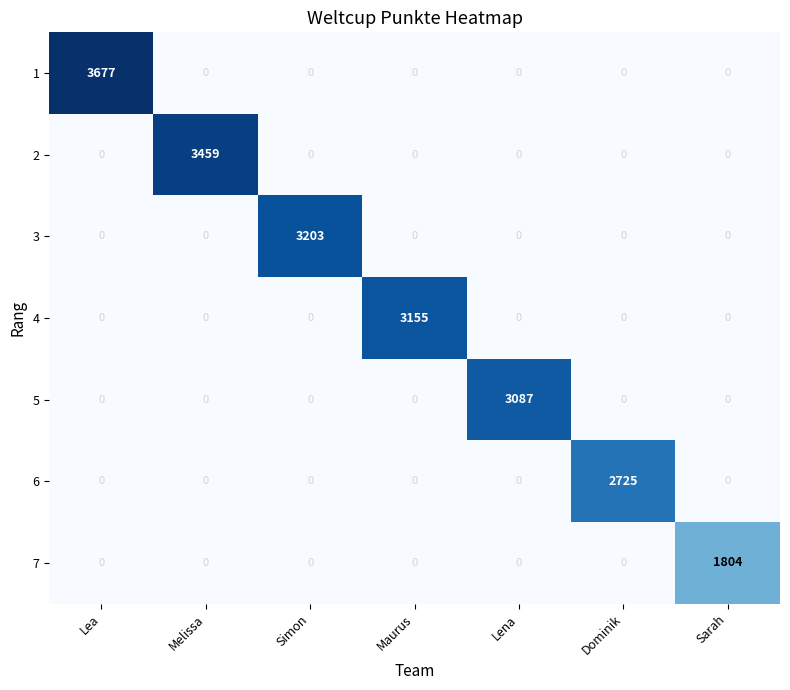

The 4 series shows -1584 at Sarah. True or false?

False